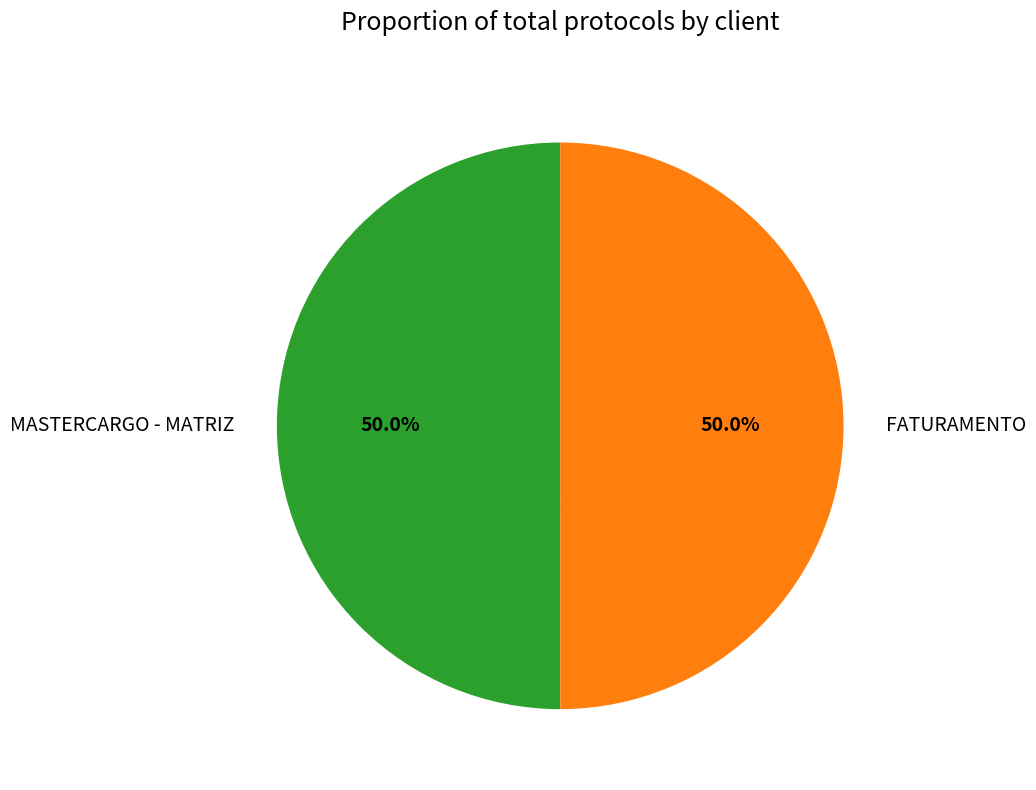

What is the ratio of the value at FATURAMENTO to the value at MASTERCARGO - MATRIZ?

1.0